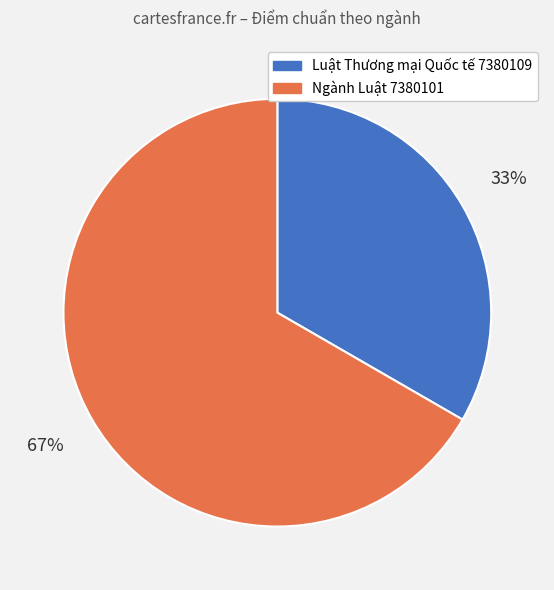

Between Luật Thương mại Quốc tế 7380109 and Ngành Luật 7380101, which is larger?

Ngành Luật 7380101